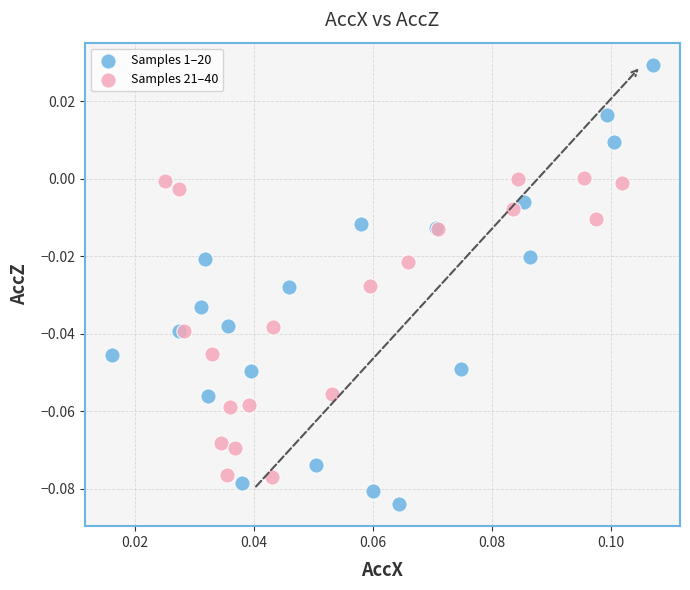

Which series has the largest Y range (max minus min)?

Samples 1–20